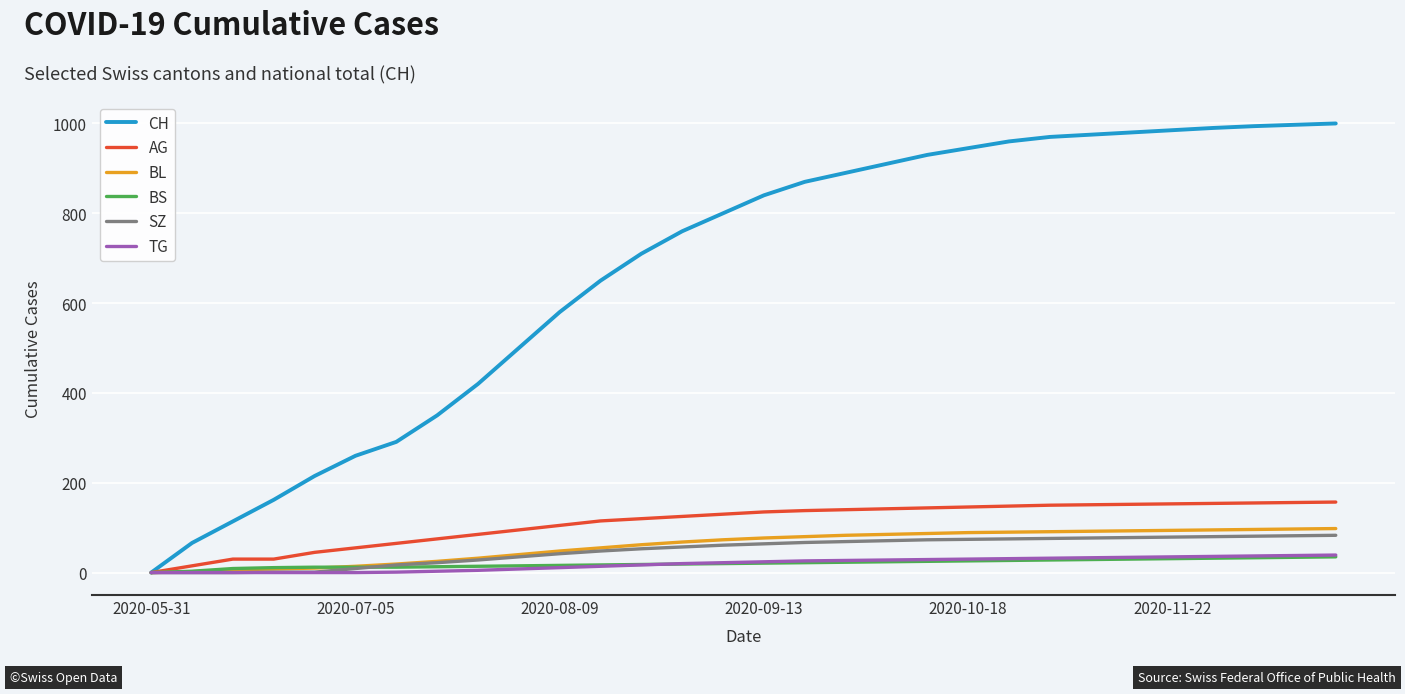

What is the maximum value shown in the chart?

1000